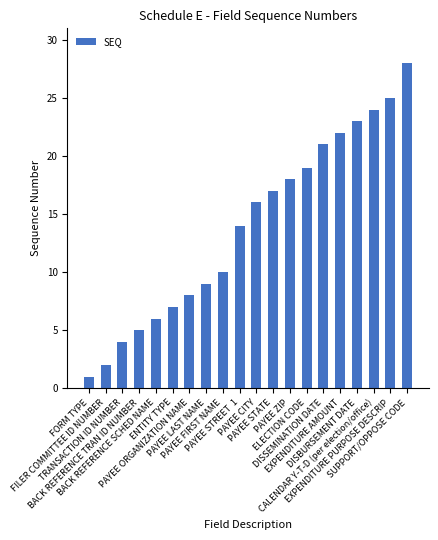

What is the greatest value displayed?

28